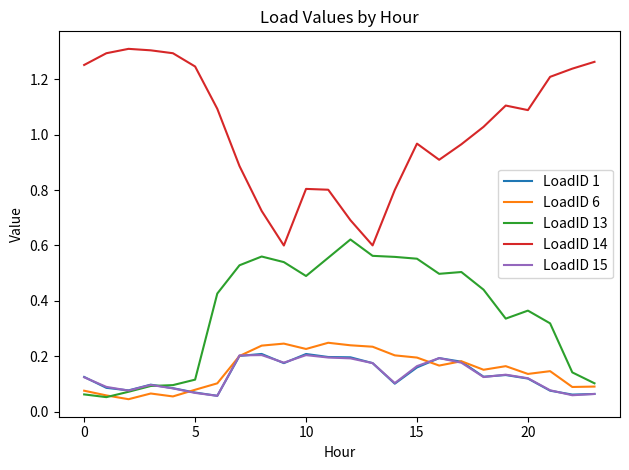

True or false: LoadID 14 and LoadID 1 intersect in this chart.

False